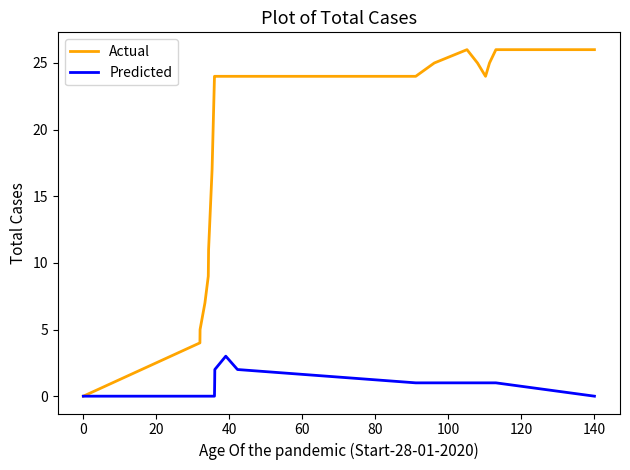

Which series has the largest total across all categories?

Actual